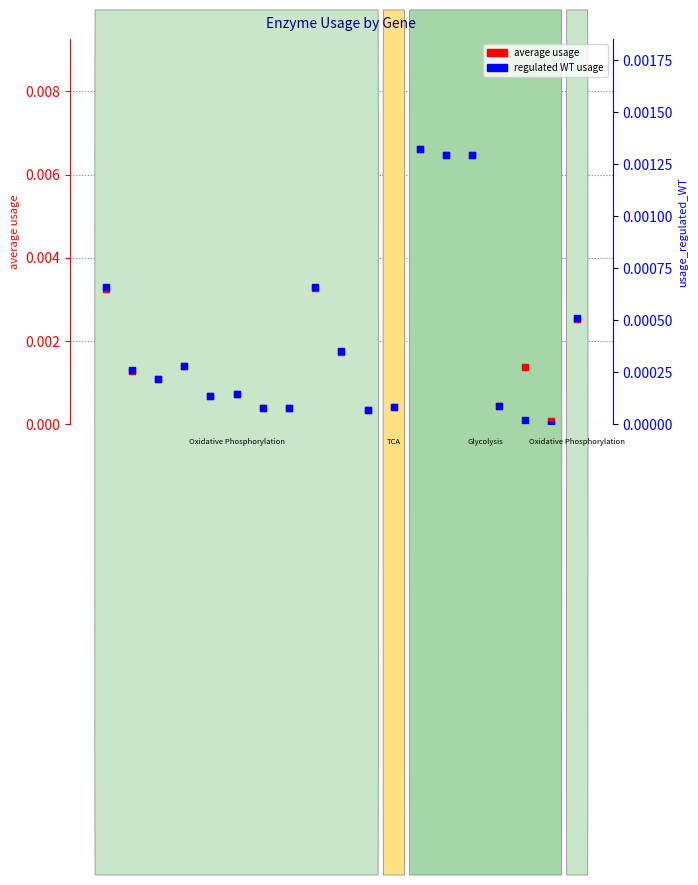

At how many categories does at least one series exceed 0?

19